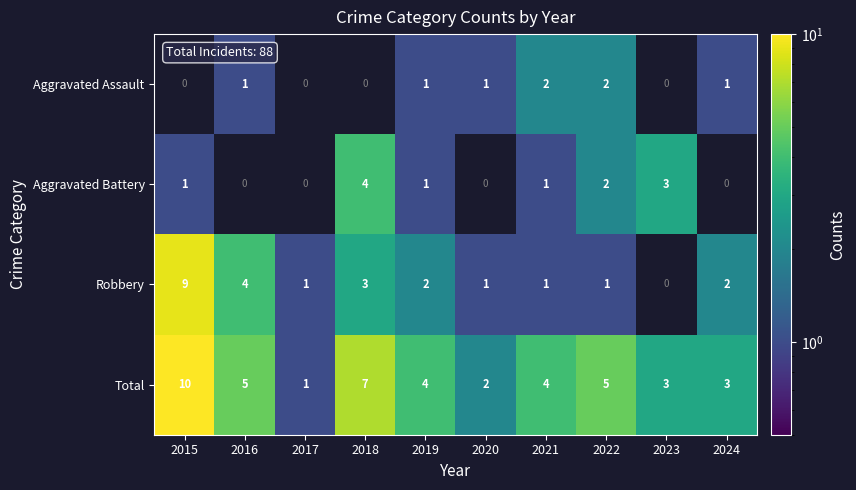

Which category has the highest value in the Total series?

2015